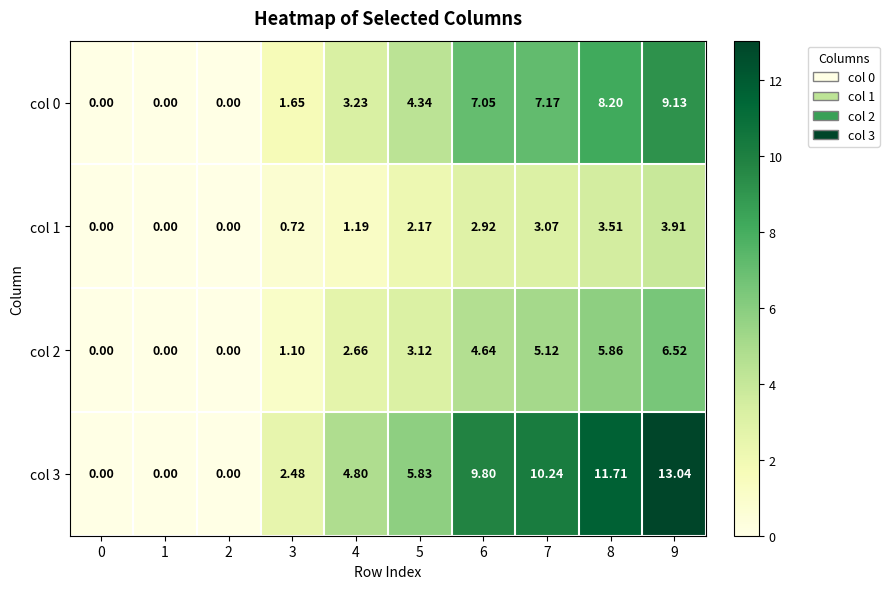

At how many categories does at least one series exceed 11?

2